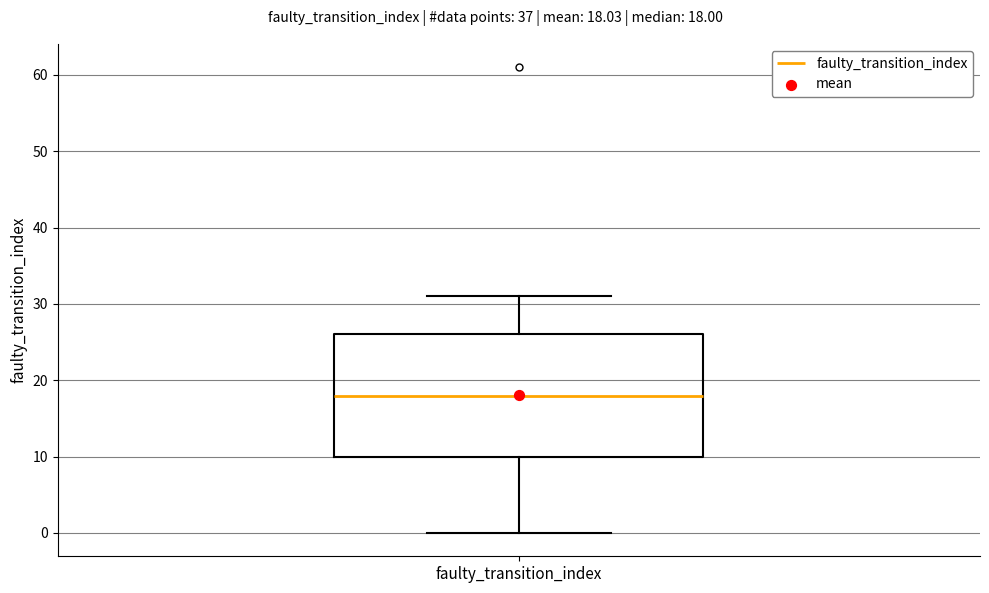

Transcribe this box plot: give where the median line is, the range the box spans, and where the two whiskers end, as read against the y-axis. The values are not printed on the chart, so give them approximately, as read against the axis.

median 18, box 10 to 26, whiskers 0 to 31